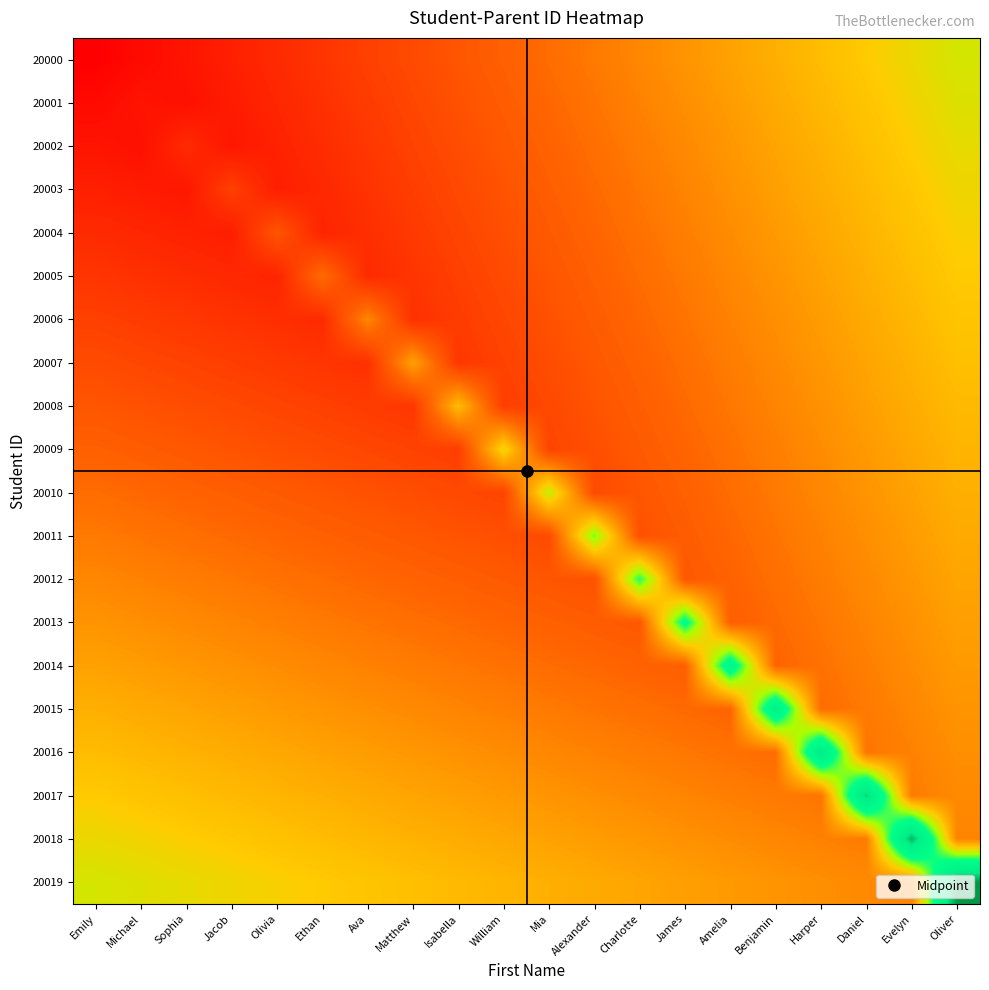

At which category is the sum across all series the highest?

Oliver